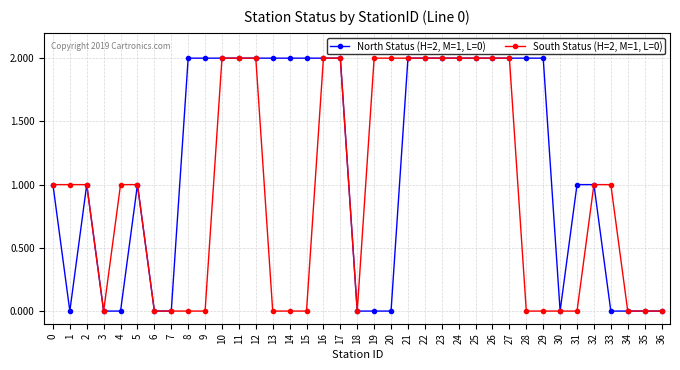

What is the total value across all series at 24?

4